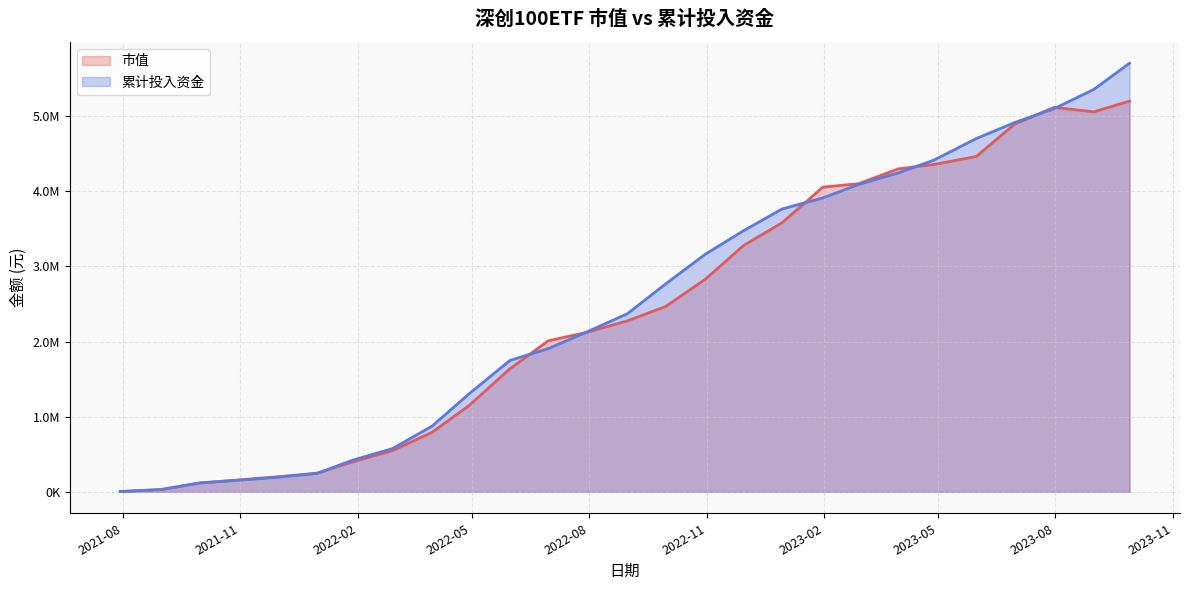

How many data points does each series have?

27